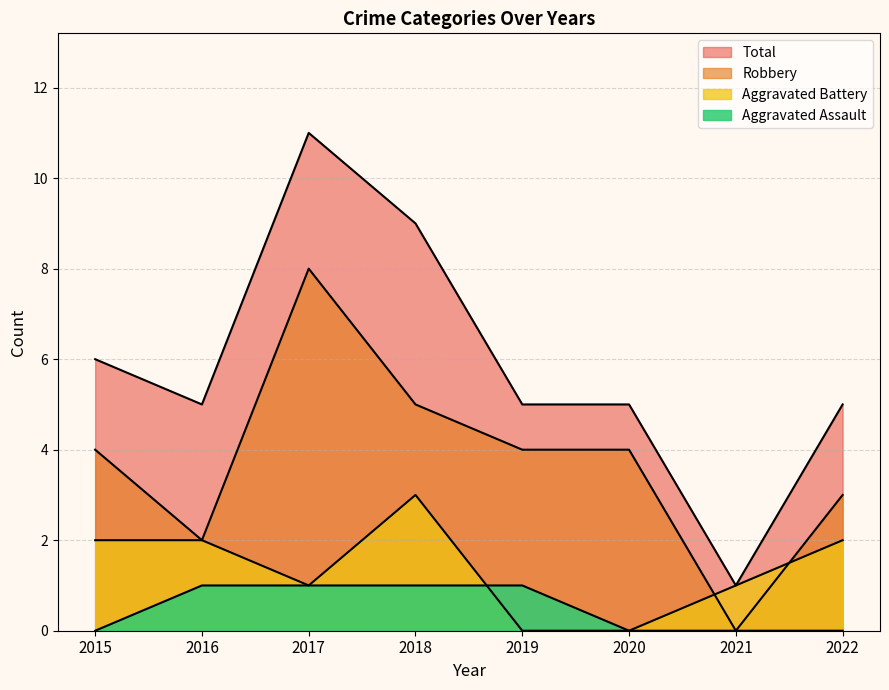

Which series changed the most between 2018 and 2019?

Total